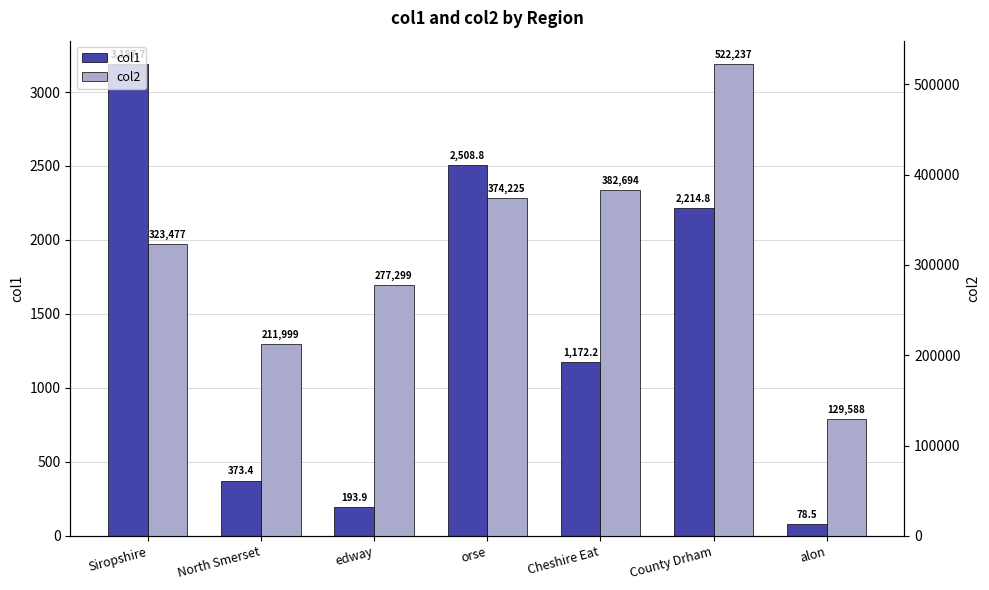

Is it true that col1 equals 1045.4 at County Drham?

False